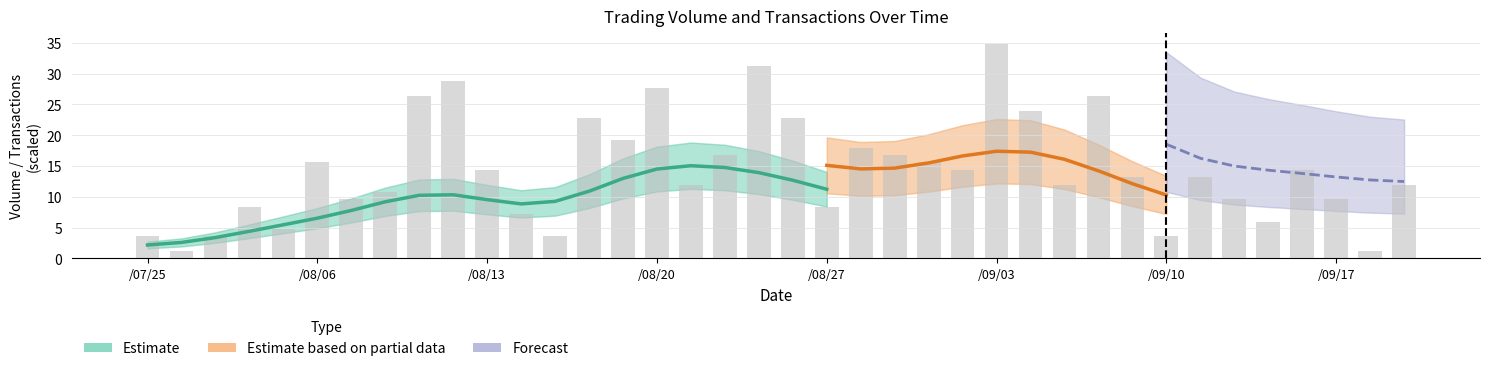

Read the value at 101/08/23.

31.2